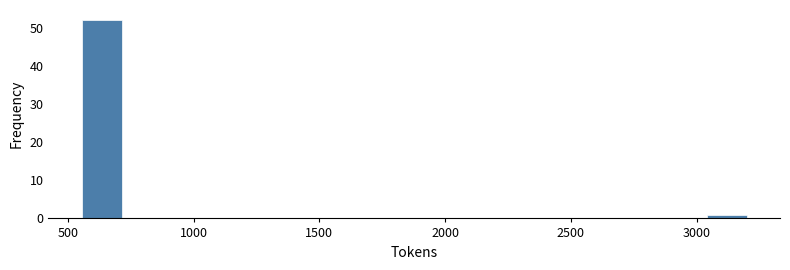

Read against the x-axis, roughly where is the centre of the tallest bar?

650